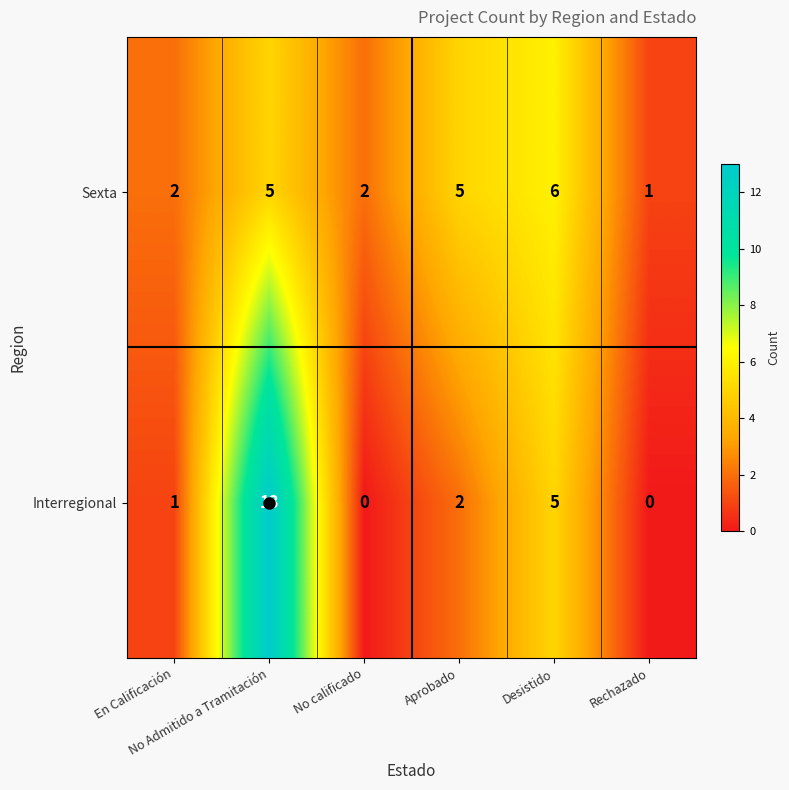

What is the greatest value displayed?

13